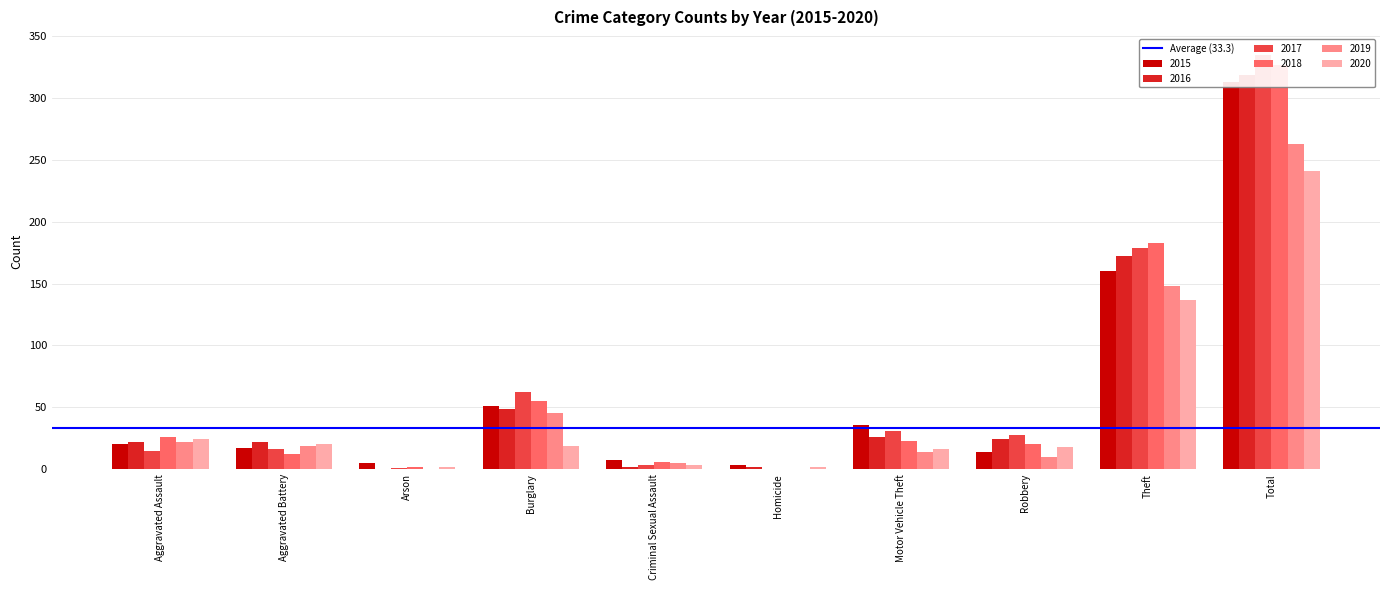

What is the difference between the second highest and second lowest values in the 2020 series?

135